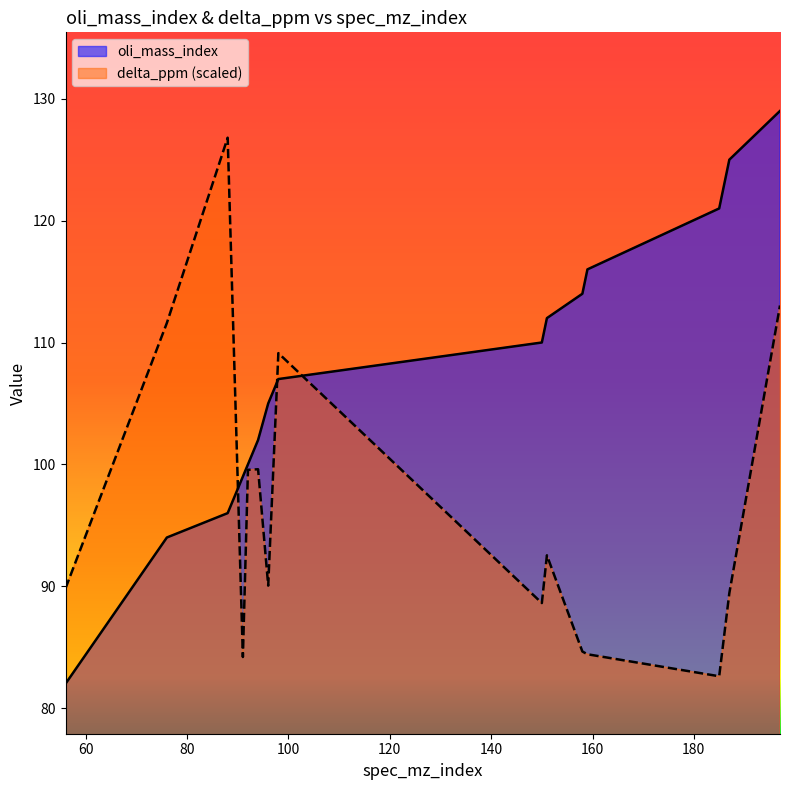

Does the chart display data point markers on the line(s)?

No